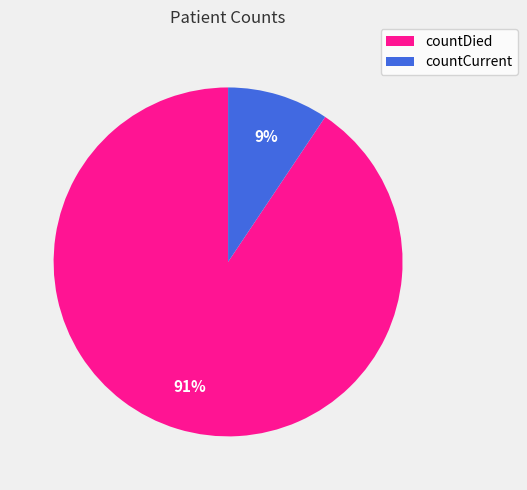

To the nearest percent, what percentage of the pie is countCurrent?

9%